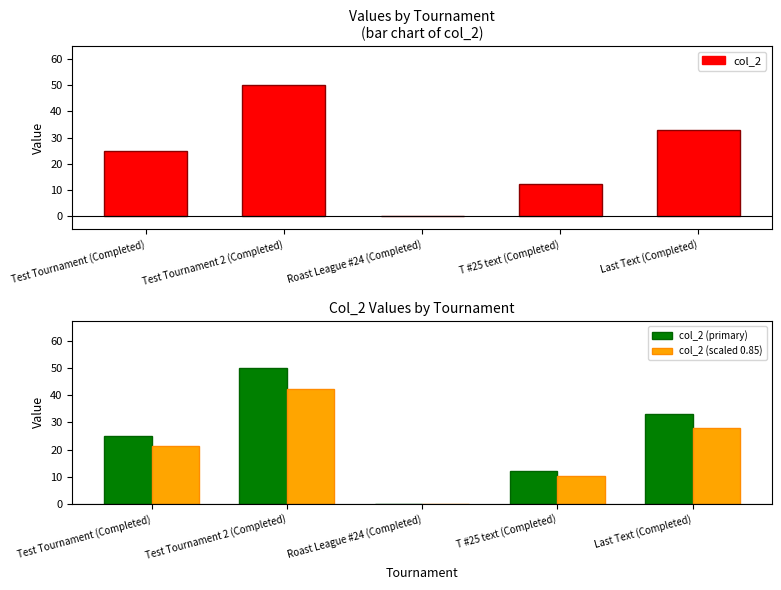

Does the chart contain stacked bars?

No